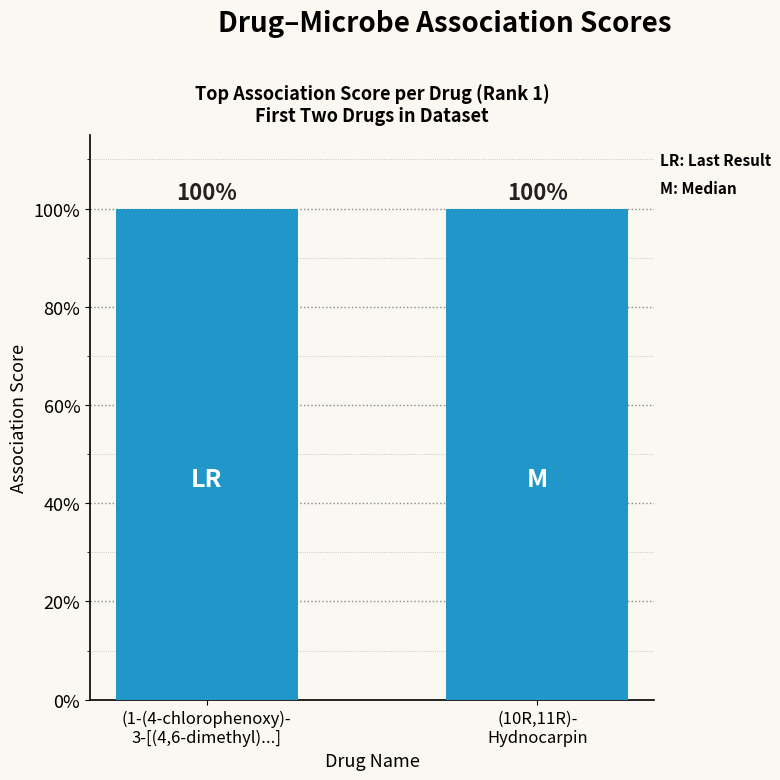

Does the chart contain any negative values?

No